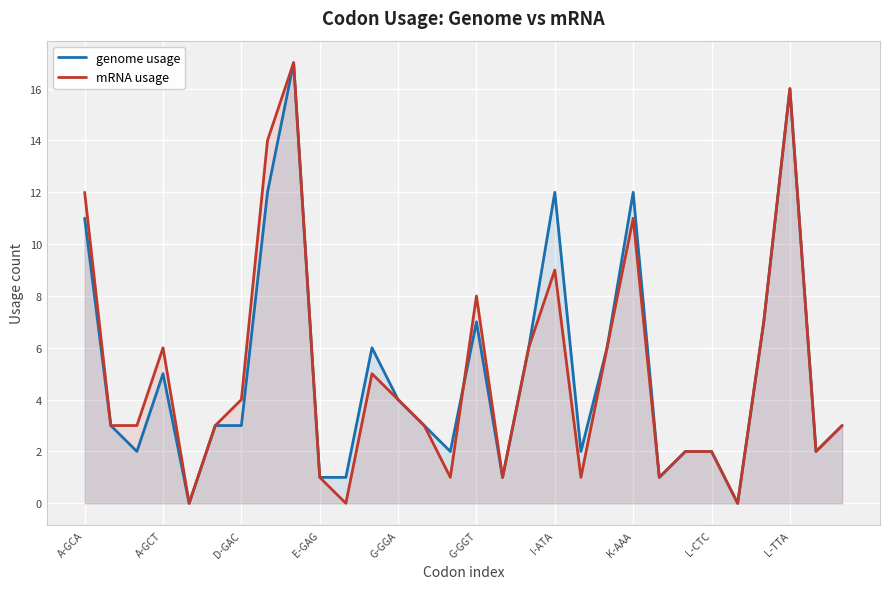

After their last crossing, which series has the higher values: genome usage or mRNA usage?

mRNA usage